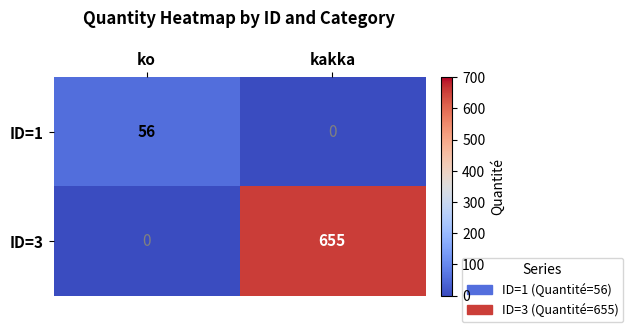

Which series changed the most between ko and kakka?

ID=3